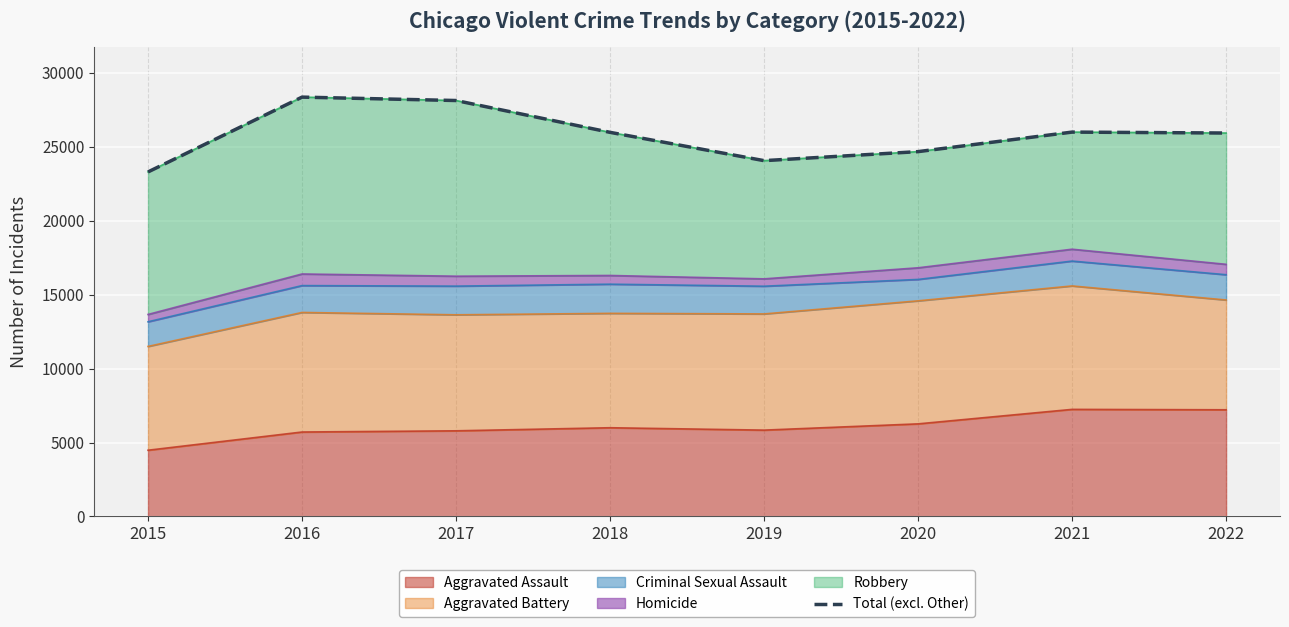

What is the ratio of the value at 2016 to the value at 2021?

1.1